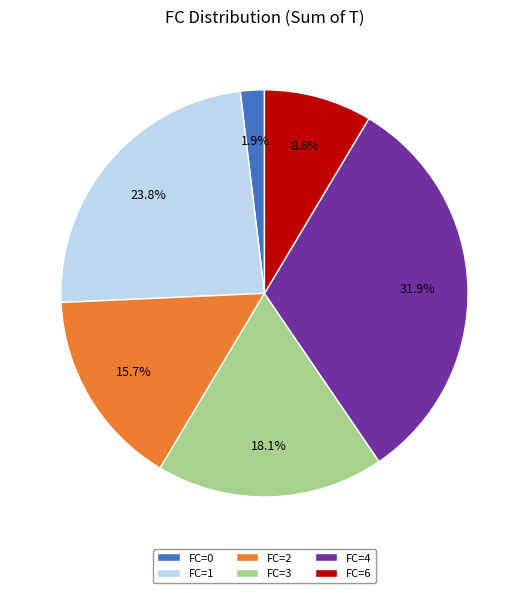

What is the largest slice in the pie chart?

FC=4